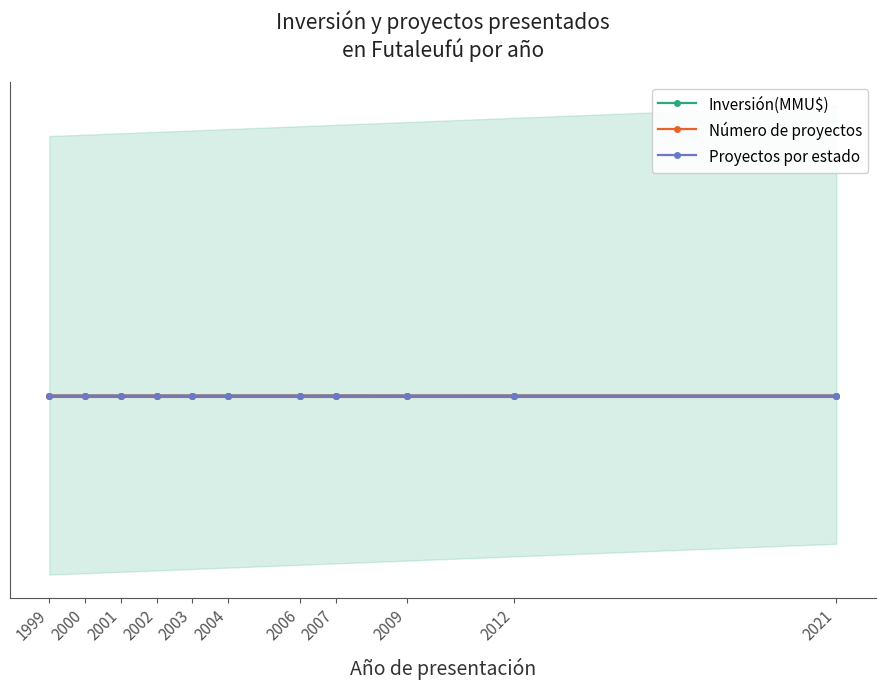

Is this an area chart (filled region under the line)?

No